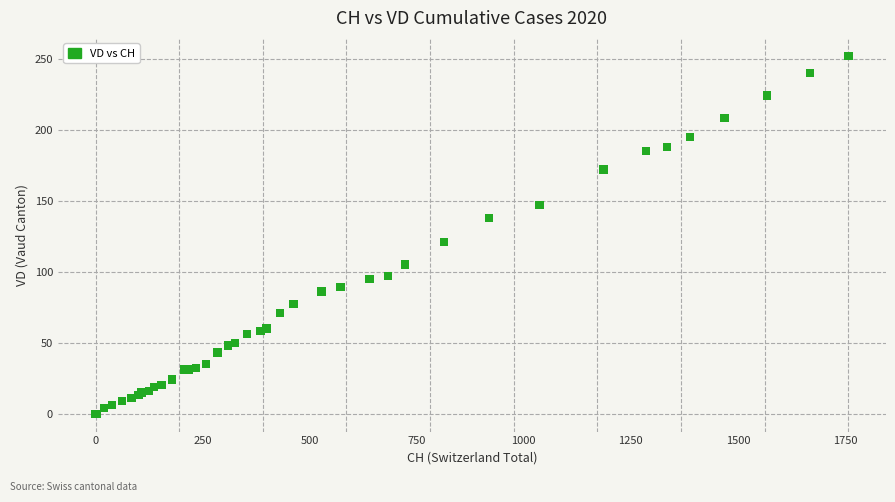

What Y value in the scatter plot is closest to 126?

121